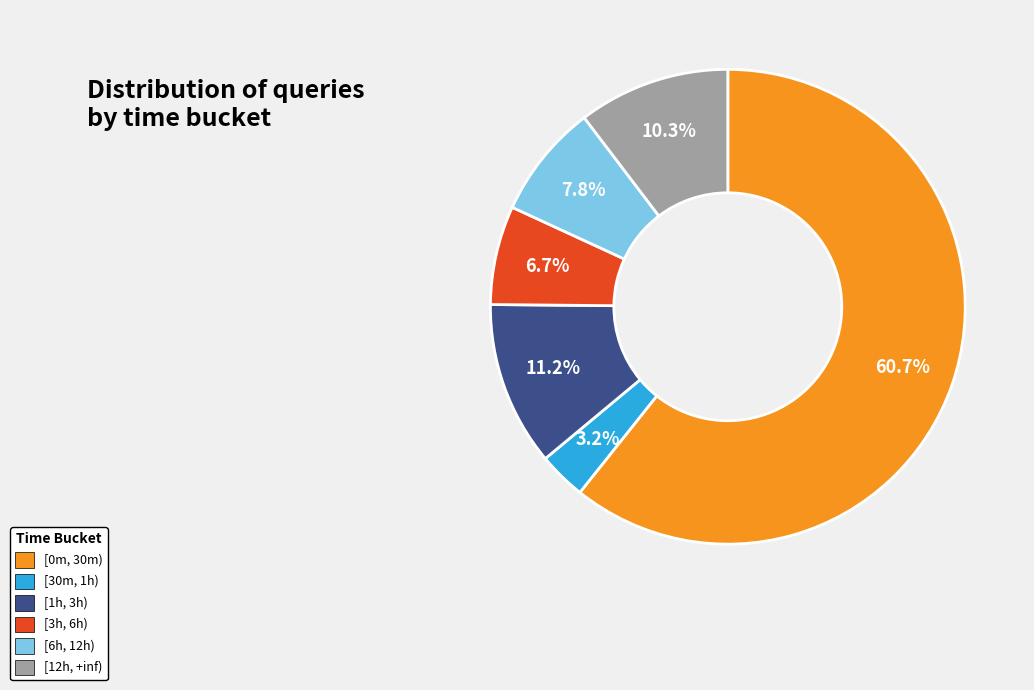

What percentage is the [3h, 6h) slice, to the nearest percent?

7%